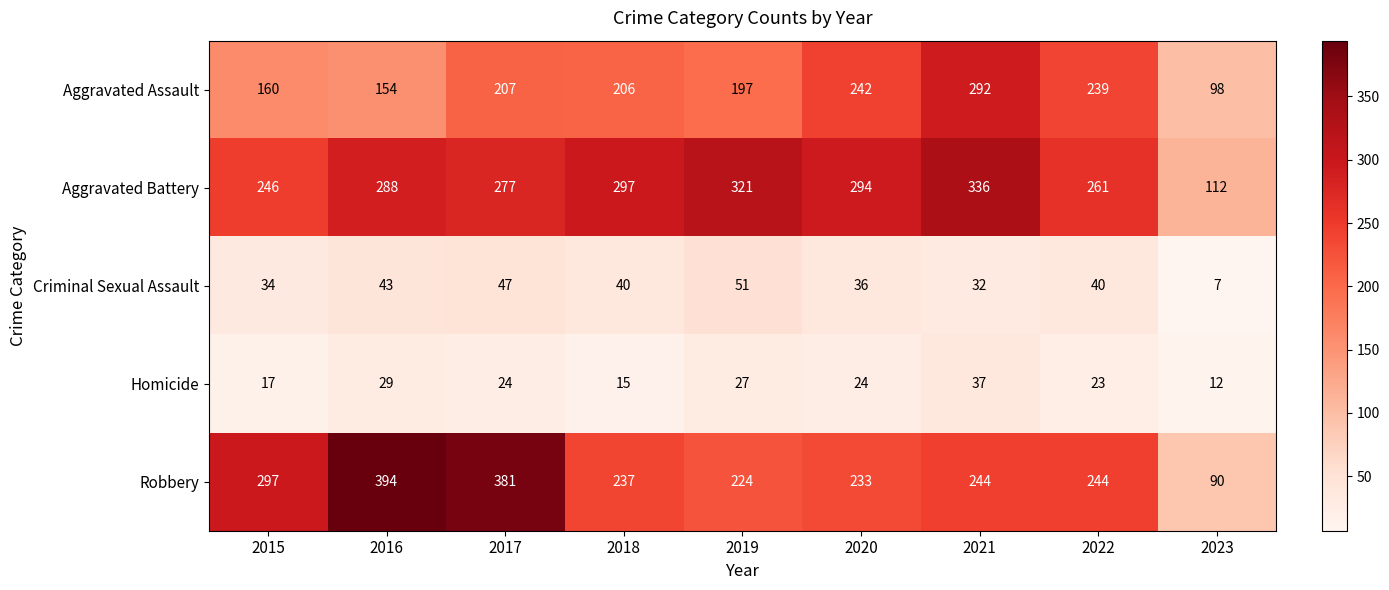

What is the difference between the maximum and second lowest values in the Aggravated Assault series?

138